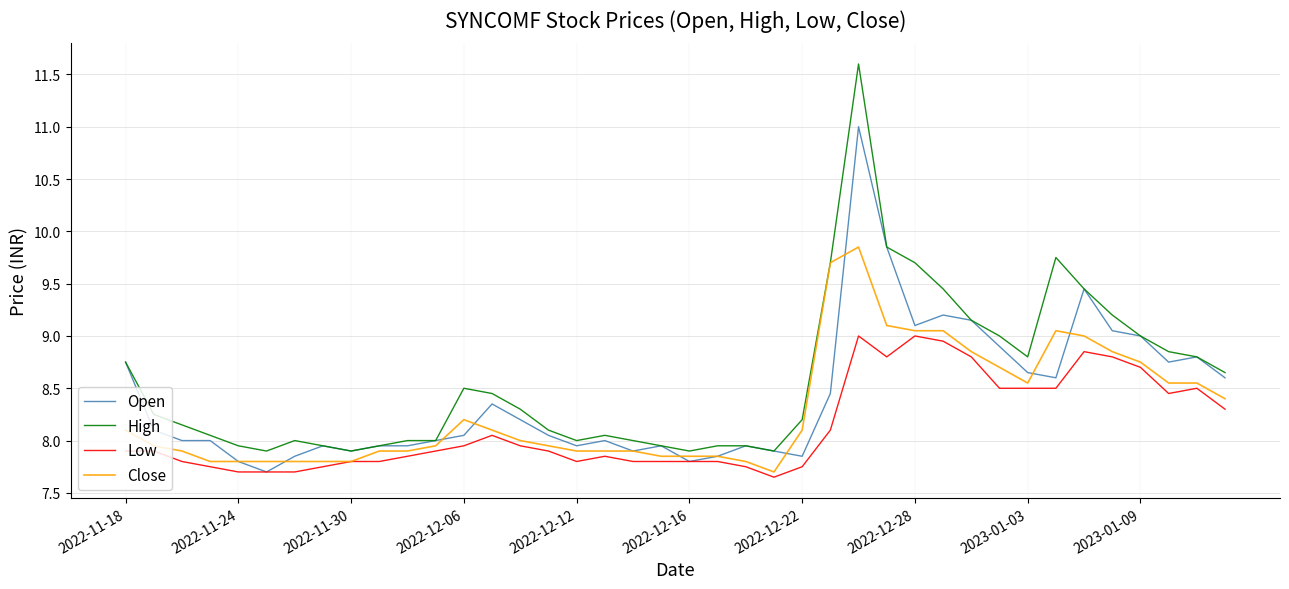

Which series has the largest range (max minus min)?

High